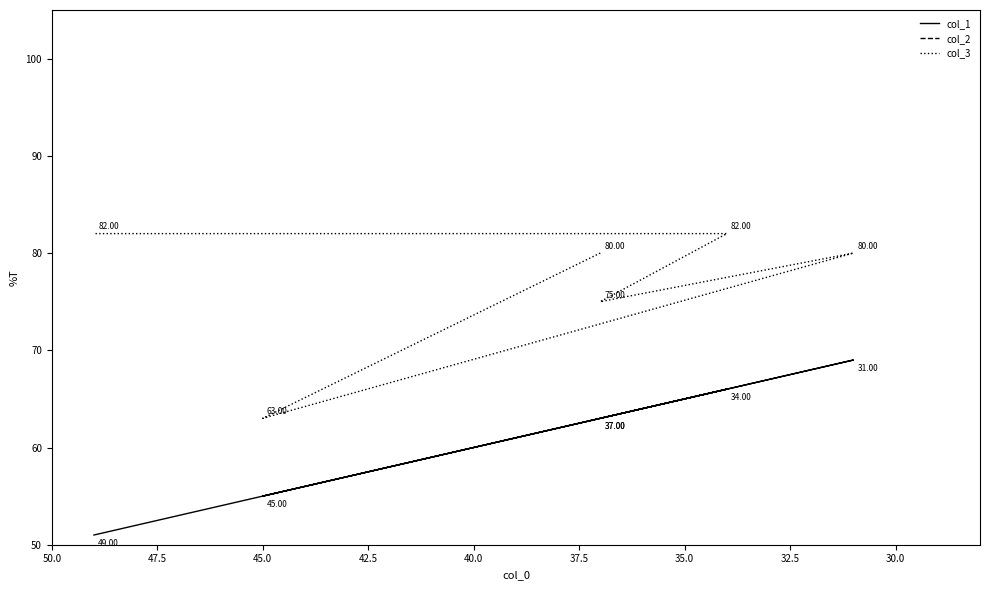

True or false: col_1 and col_3 intersect in this chart.

False